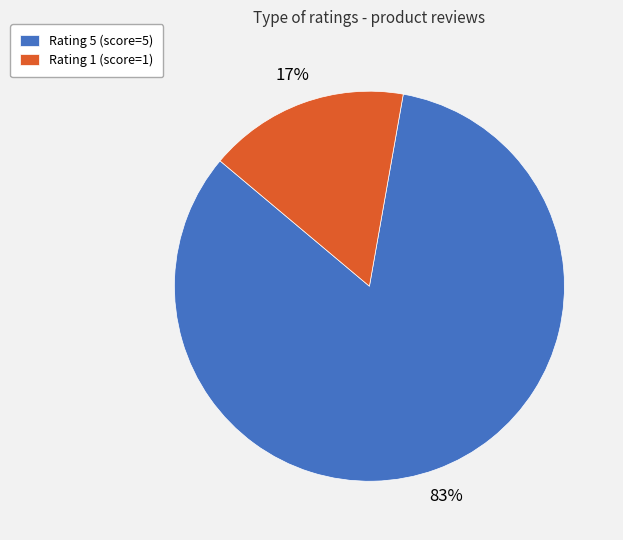

Approximately how many times larger is the value at Rating 1 compared to Rating 5?

0.2